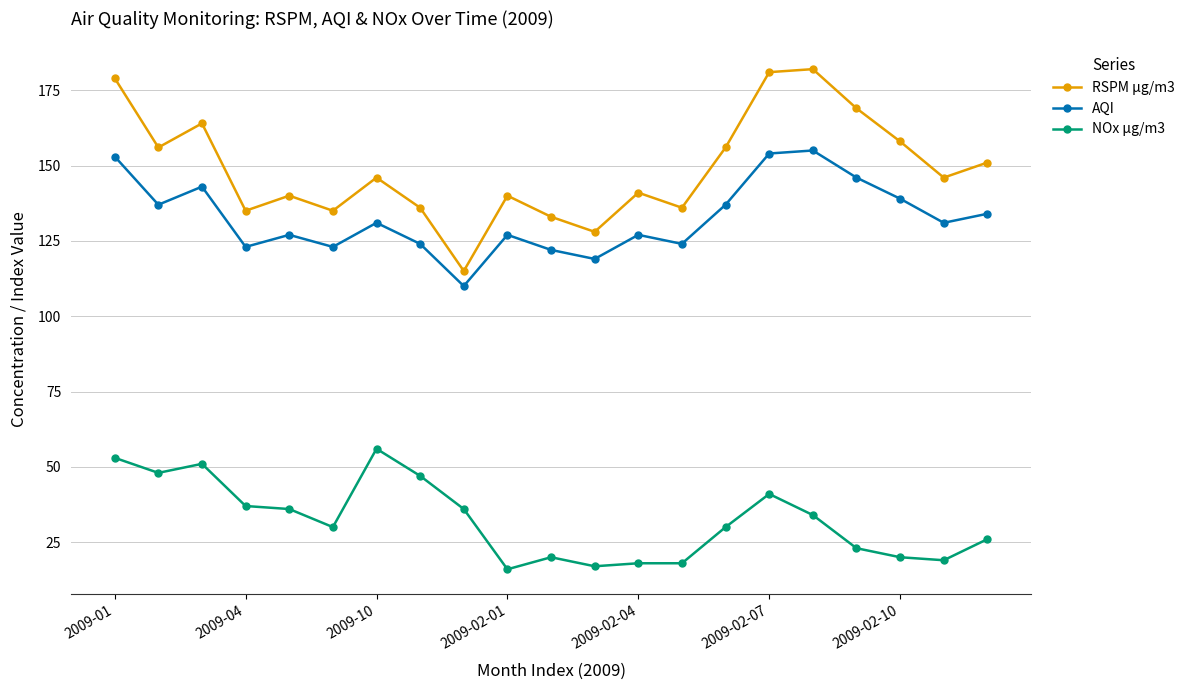

Count the number of data series in this chart.

3